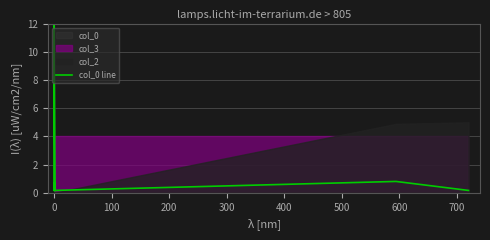

What is the maximum value shown in the chart?

12.0